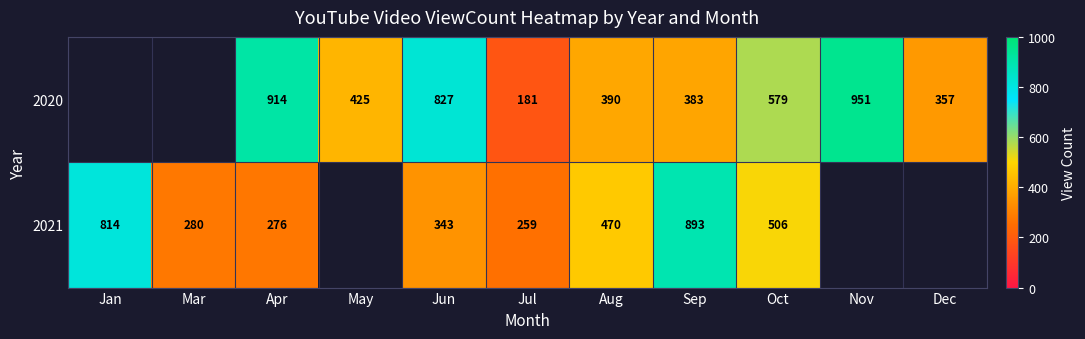

What is the difference between the highest and lowest values at Jul?

78